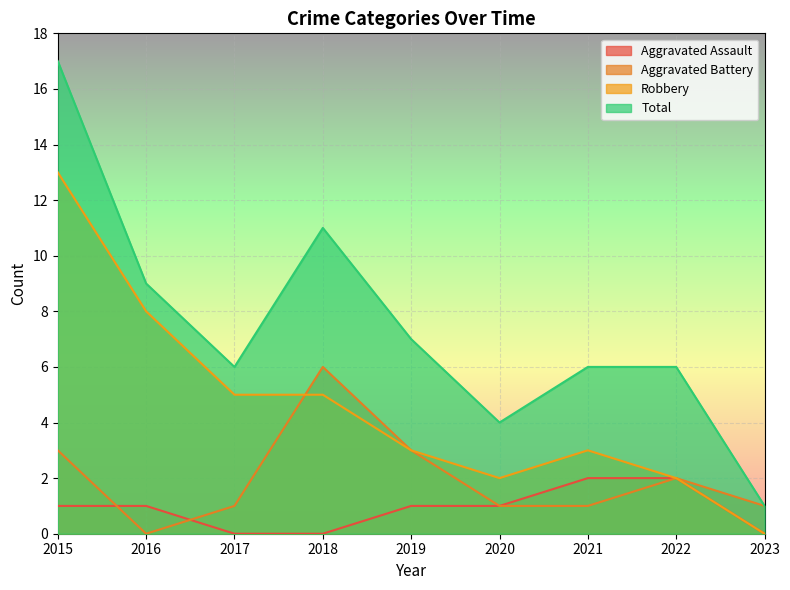

What is the average value of the Aggravated Assault series?

1